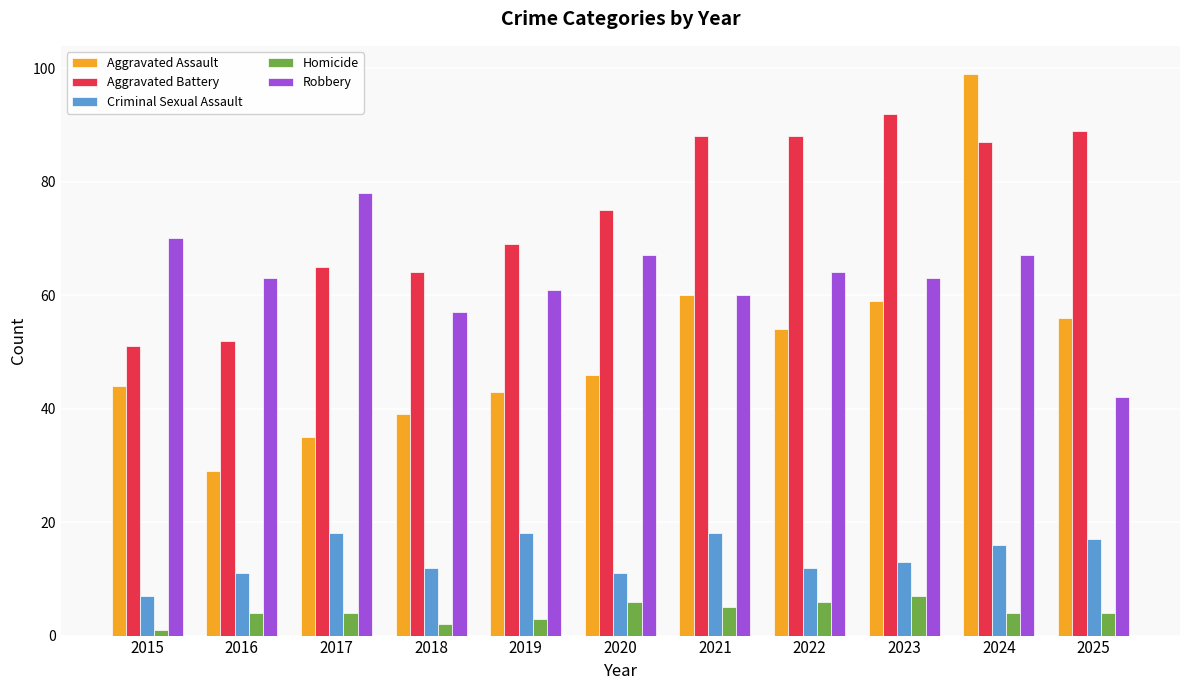

What is the difference between the Aggravated Assault values at 2015 and 2021?

16